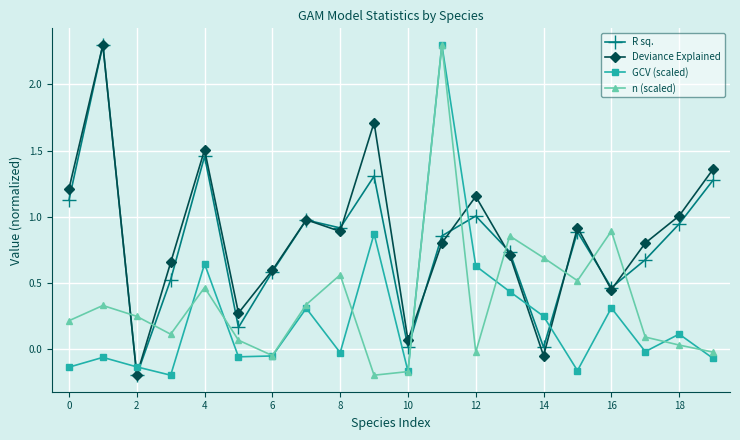

How many series are shown in this chart?

4